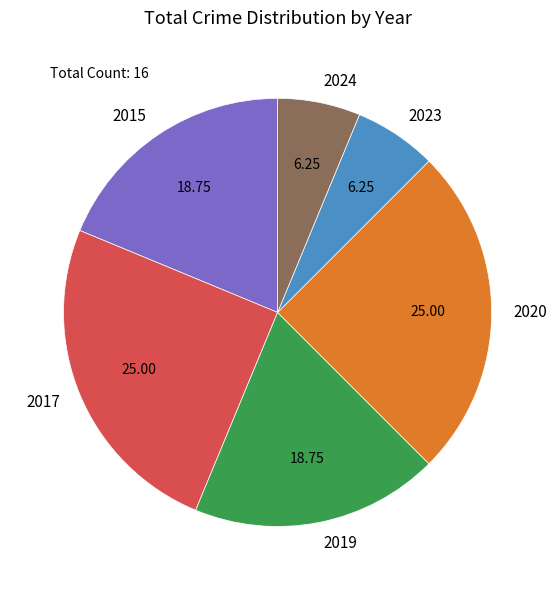

Does 2020 represent more than half of the total?

No